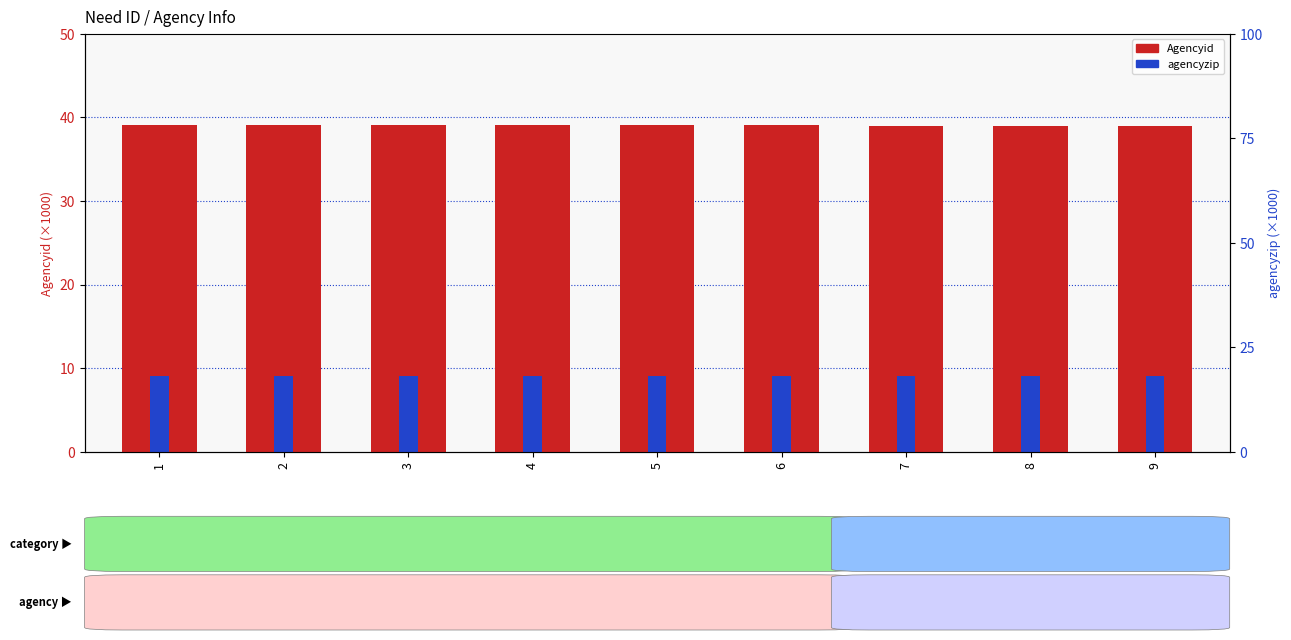

Reading right to left, extract all data points from this chart.

Agencyid: 39.0	39.0	39.0	39.1	39.1	39.1	39.1	39.1	39.1
agencyzip: 9.0	9.0	9.0	9.1	9.1	9.1	9.1	9.1	9.1